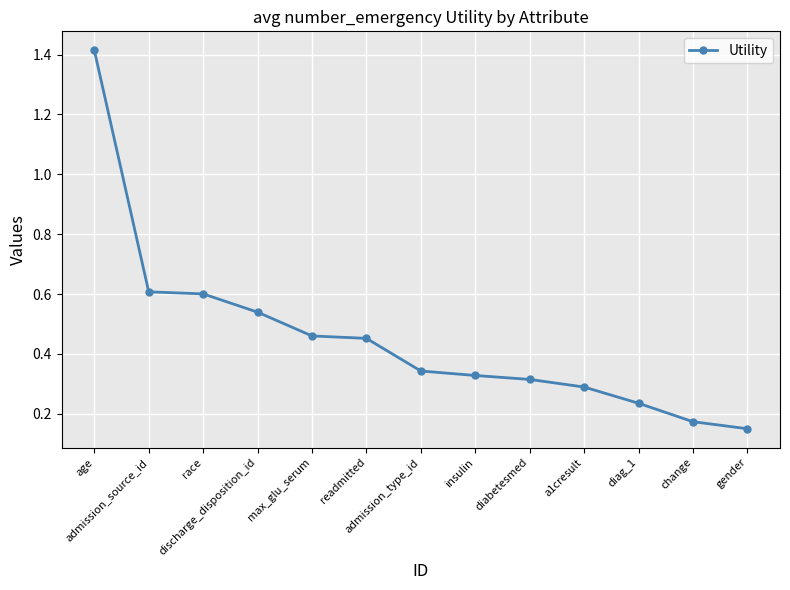

What is the difference between the maximum and minimum values?

1.3